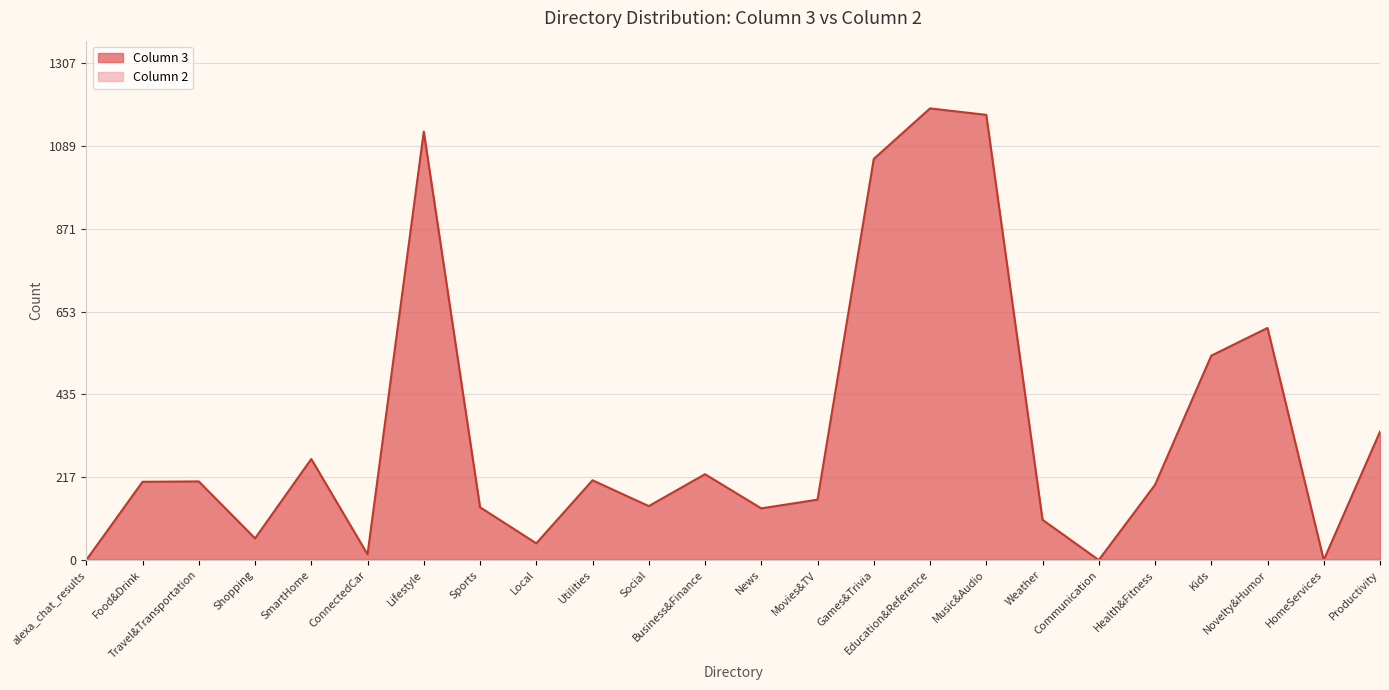

At which label does the data first exceed 206?

Travel&Transportation